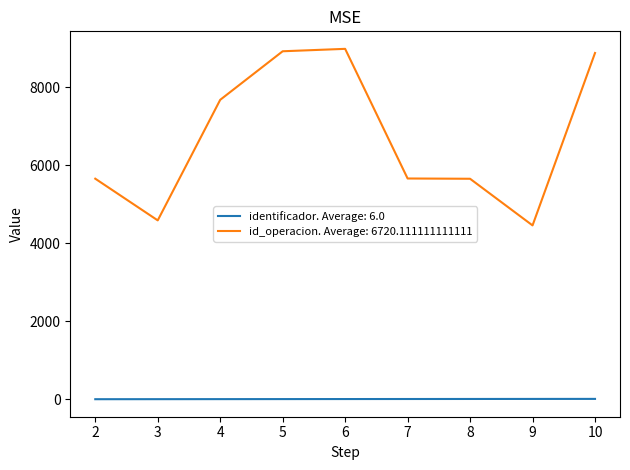

True or false: id_operacion. Average: 6720.111111111111 and identificador. Average: 6.0 cross at least once.

False